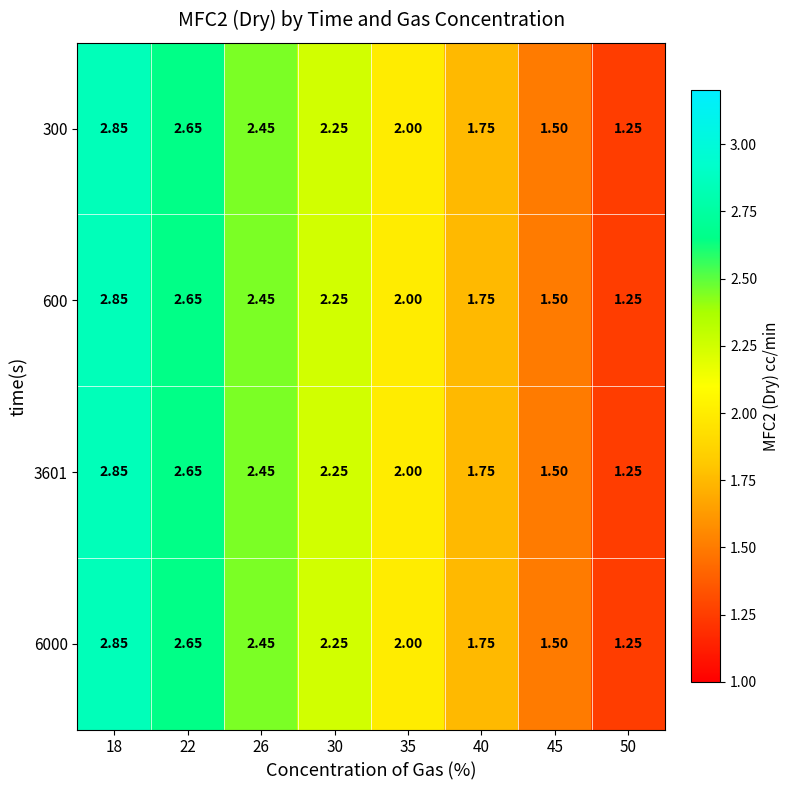

How many data points in 3601 are less than 2?

3